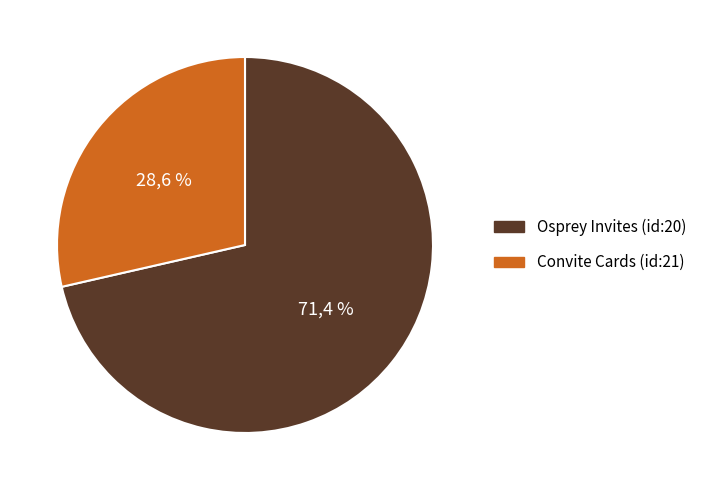

Rank the categories by value from lowest to highest.

Convite Cards (id:21), Osprey Invites (id:20)